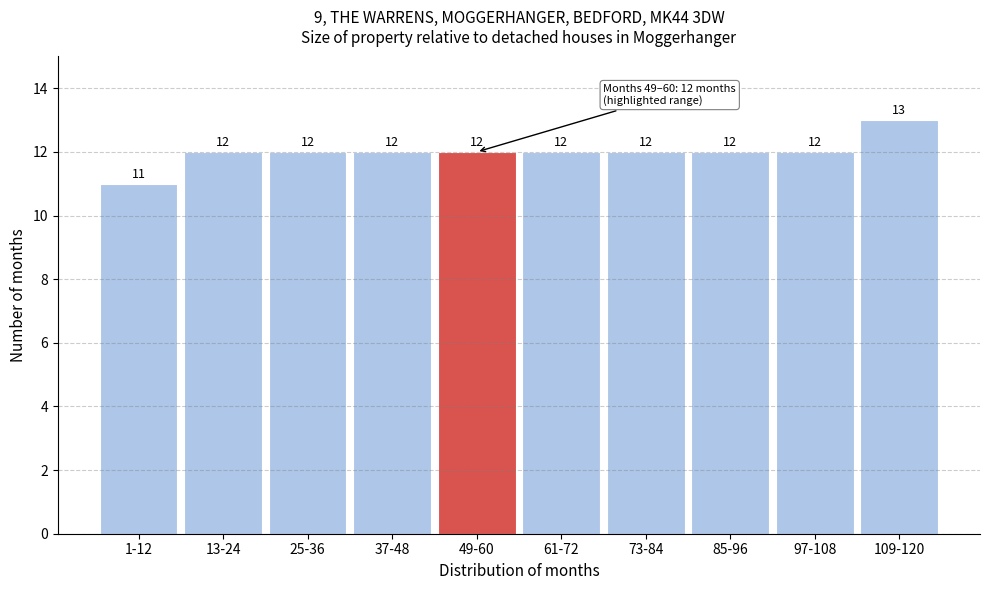

Reading left to right, what are all the values shown in this chart?

11	12	12	12	12	12	12	12	12	13